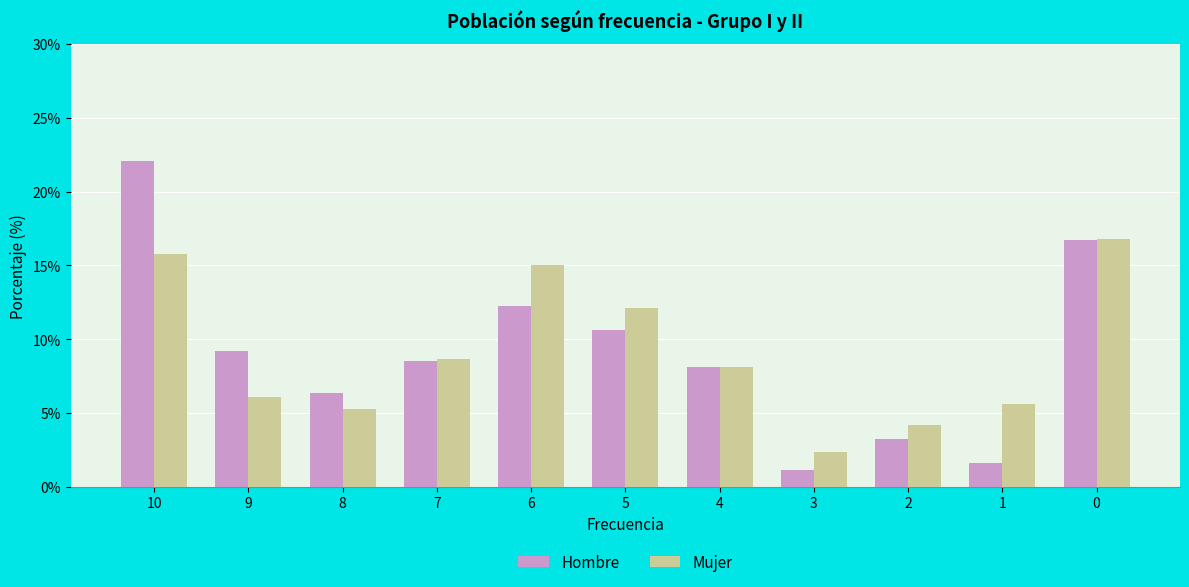

Which category has the lowest value across all series?

3